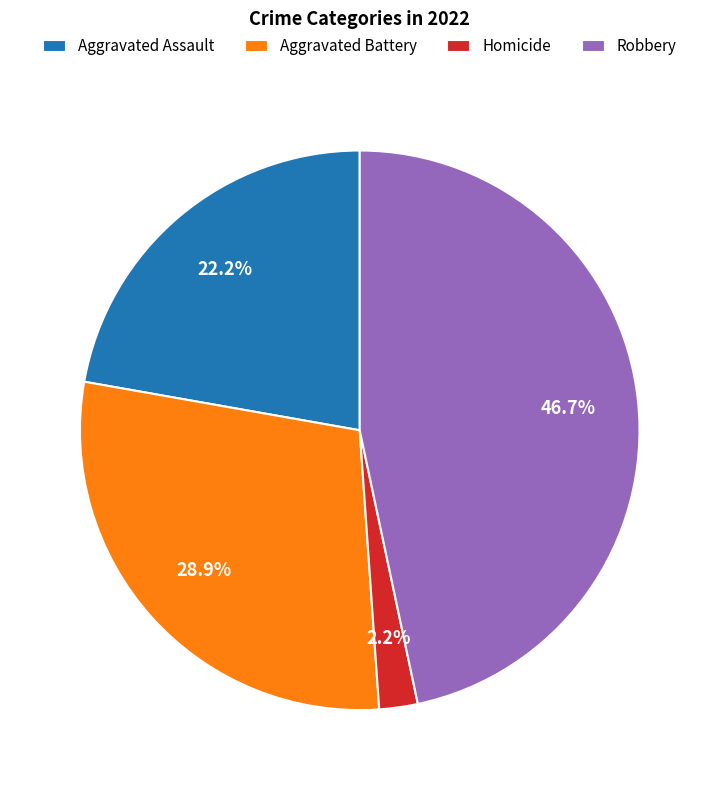

To the nearest percent, what portion does Aggravated Battery represent?

29%